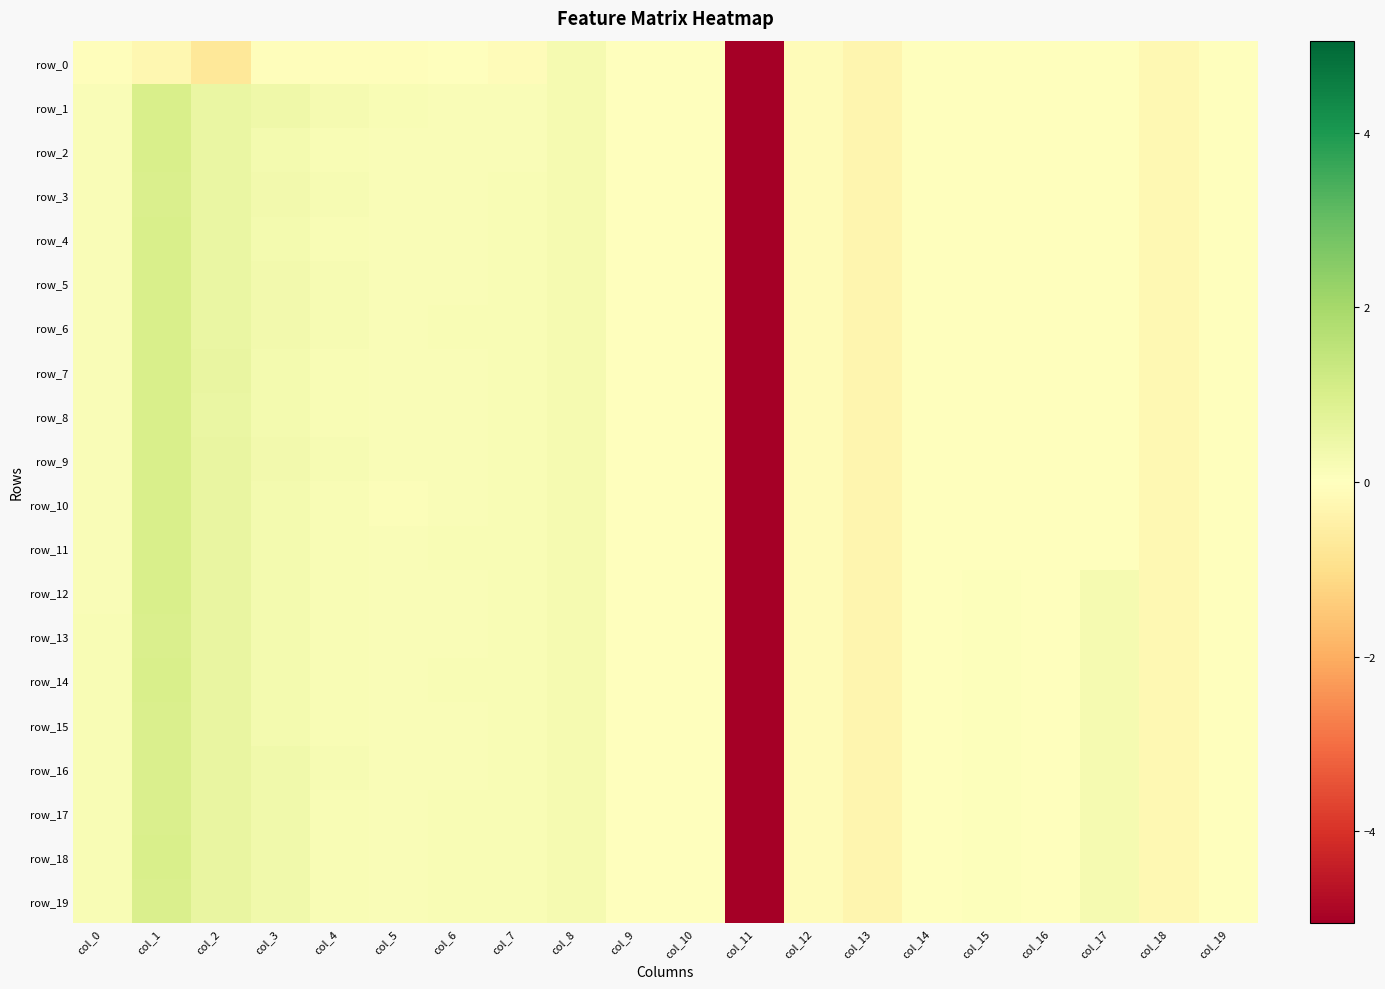

Rank the series by their maximum value, from lowest to highest.

row_0, row_15, row_16, row_3, row_13, row_17, row_19, row_5, row_6, row_7, row_9, row_14, row_18, row_12, row_4, row_1, row_2, row_8, row_10, row_11